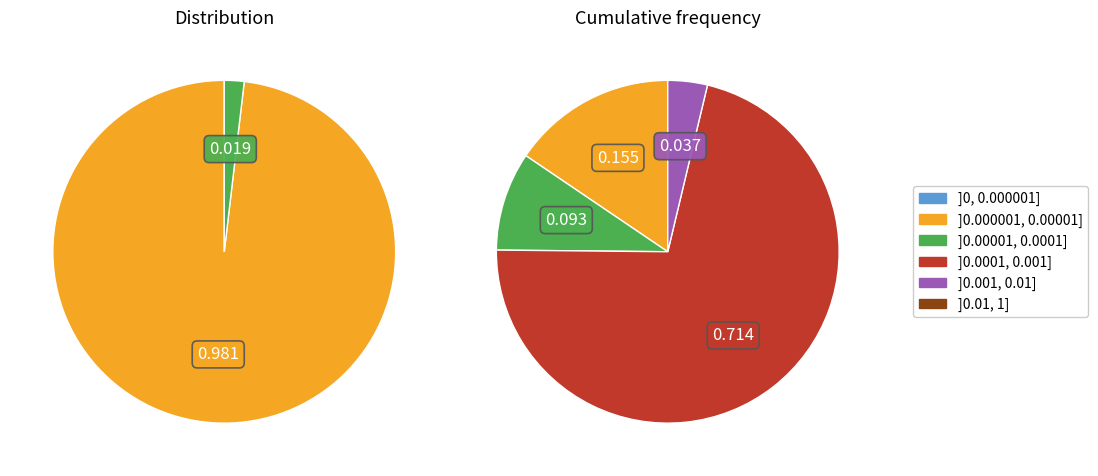

The DIA slice represents 99% of the pie. True or false?

False